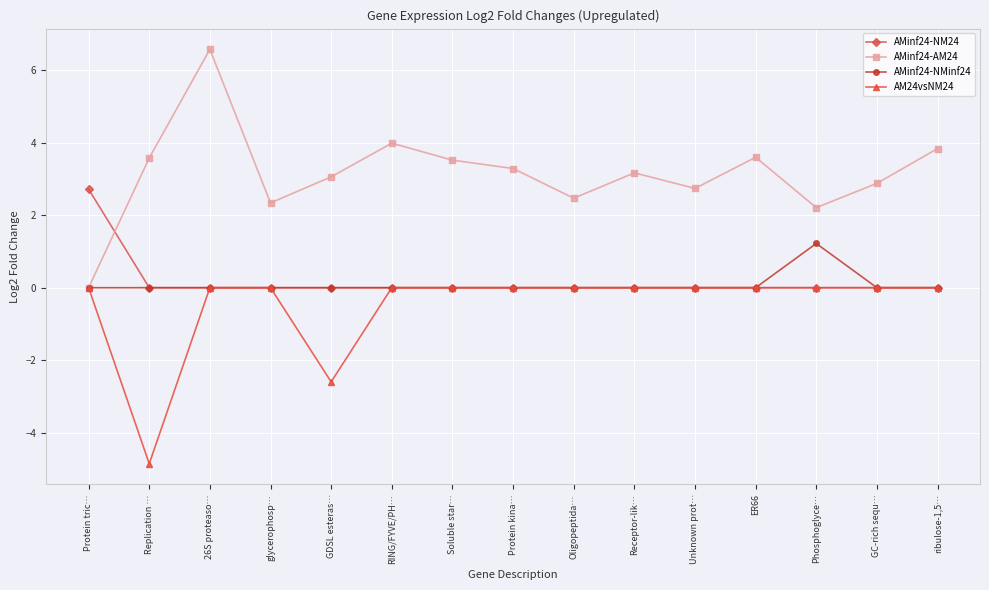

Reading left to right, transcribe all the data shown in this chart.

AMinf24-NM24: 2.7	0.0	0.0	0.0	0.0	0.0	0.0	0.0	0.0	0.0	0.0	0.0	0.0	0.0	0.0
AMinf24-AM24: 0.0	3.6	6.6	2.3	3.1	4.0	3.5	3.3	2.5	3.2	2.7	3.6	2.2	2.9	3.8
AMinf24-NMinf24: 0.0	0.0	0.0	0.0	0.0	0.0	0.0	0.0	0.0	0.0	0.0	0.0	1.2	0.0	0.0
AM24vsNM24: 0.0	-4.9	0.0	0.0	-2.6	0.0	0.0	0.0	0.0	0.0	0.0	0.0	0.0	0.0	0.0